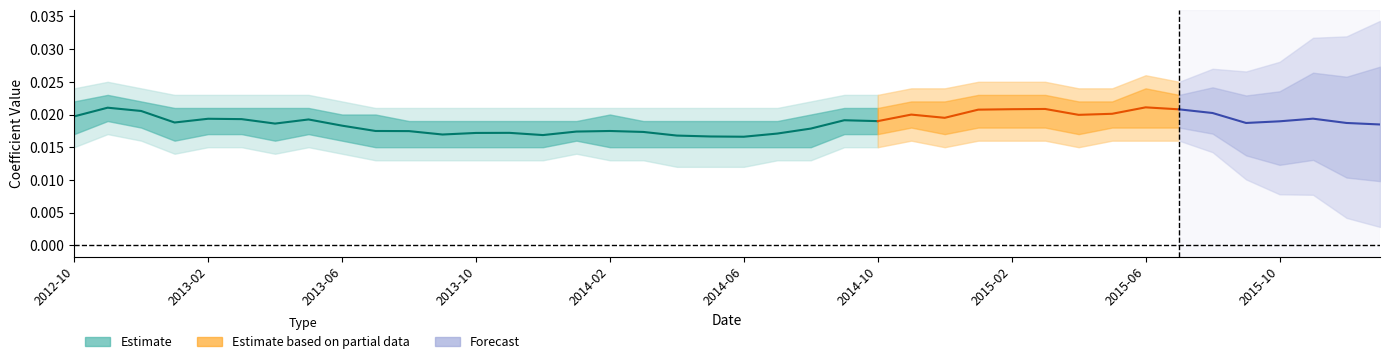

Does the chart have visible grid lines?

No